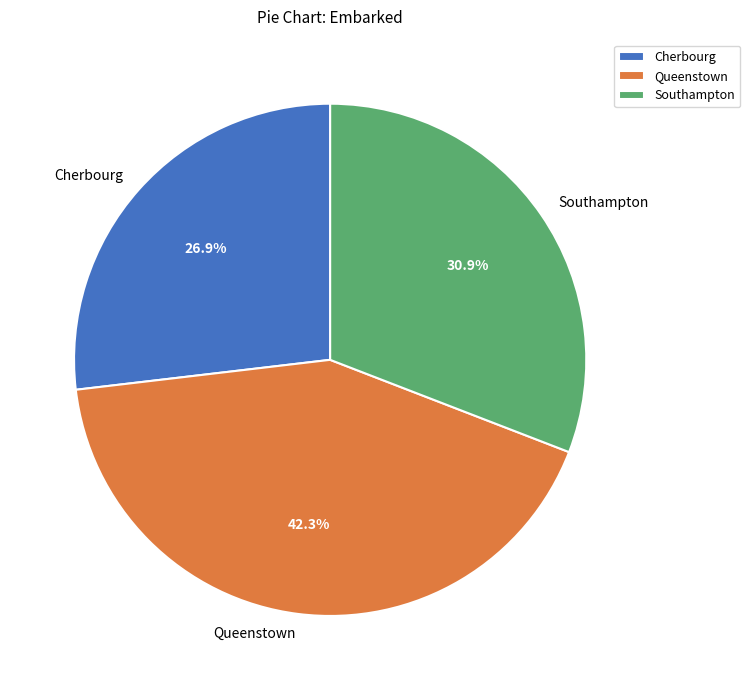

How many slices are in this pie chart?

3